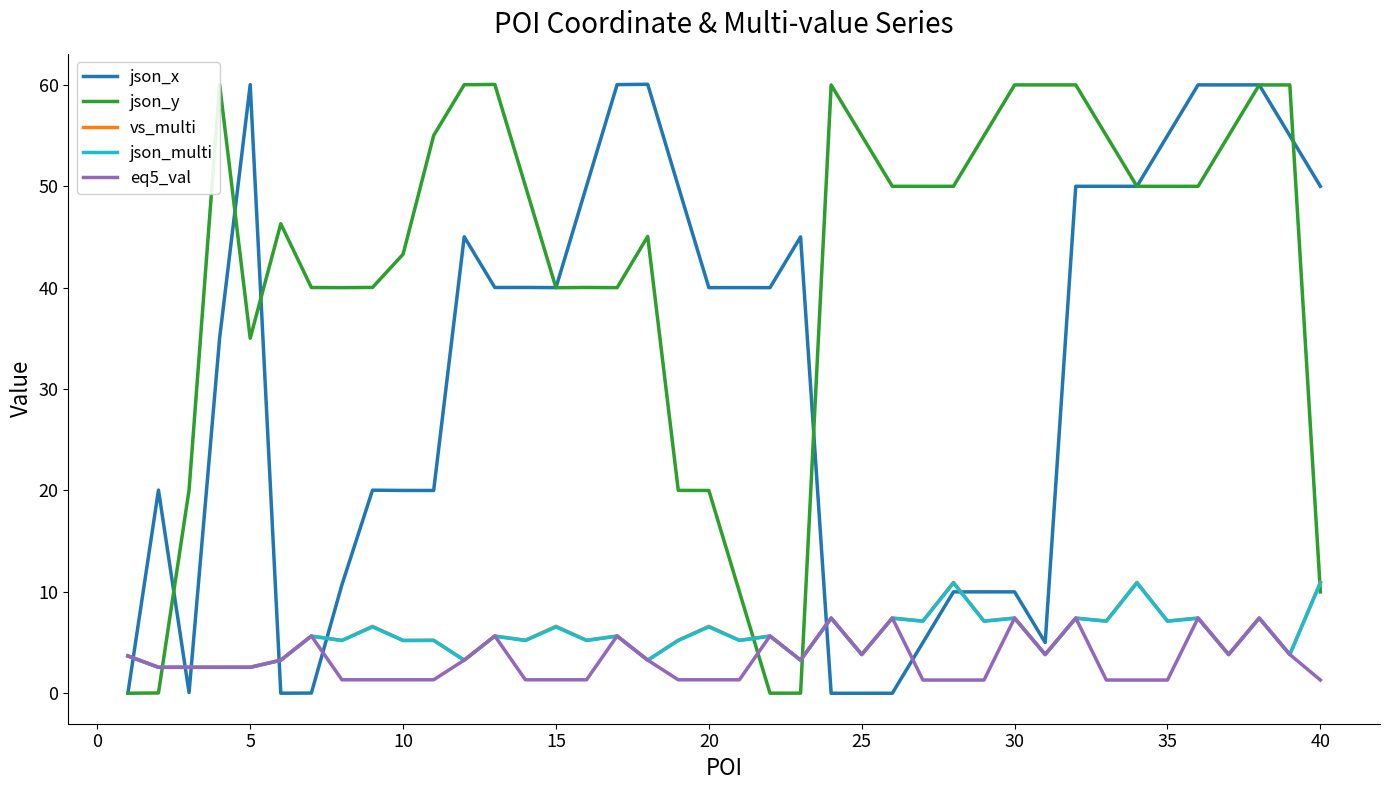

What is the lowest value of the vs_multi series?

2.6